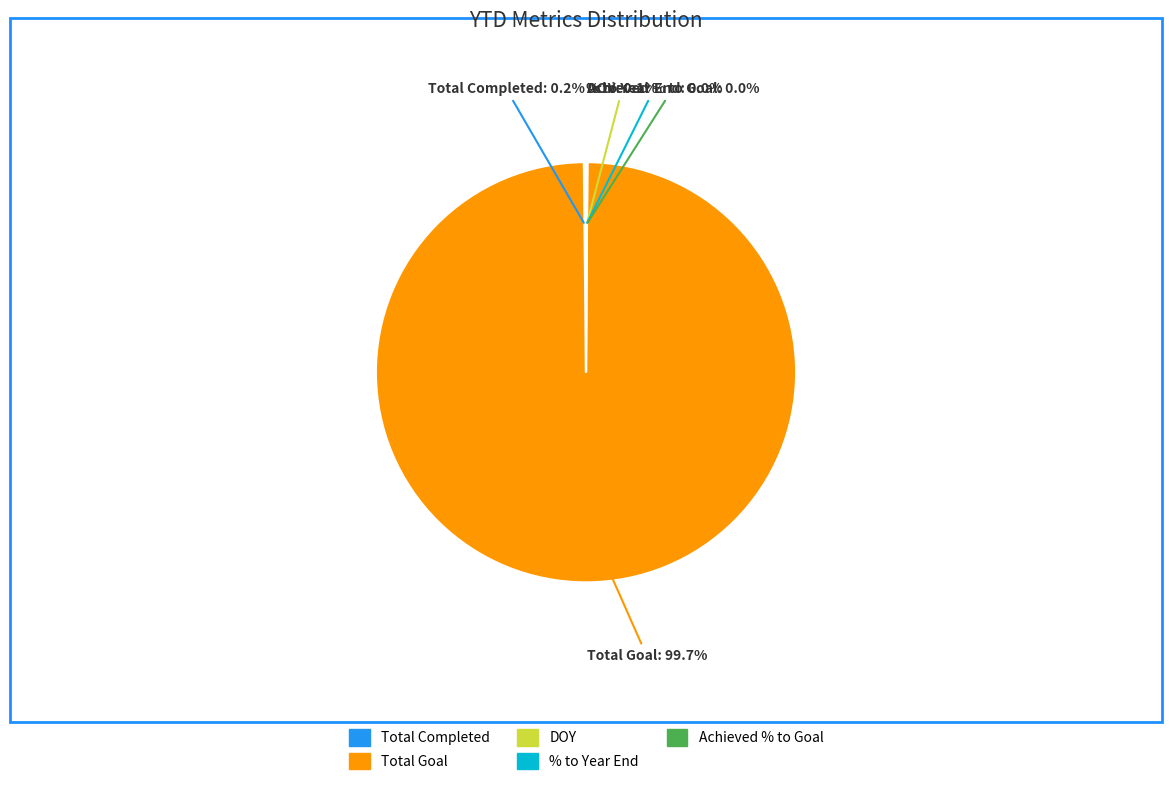

Which category has the biggest portion of the pie?

Total Goal